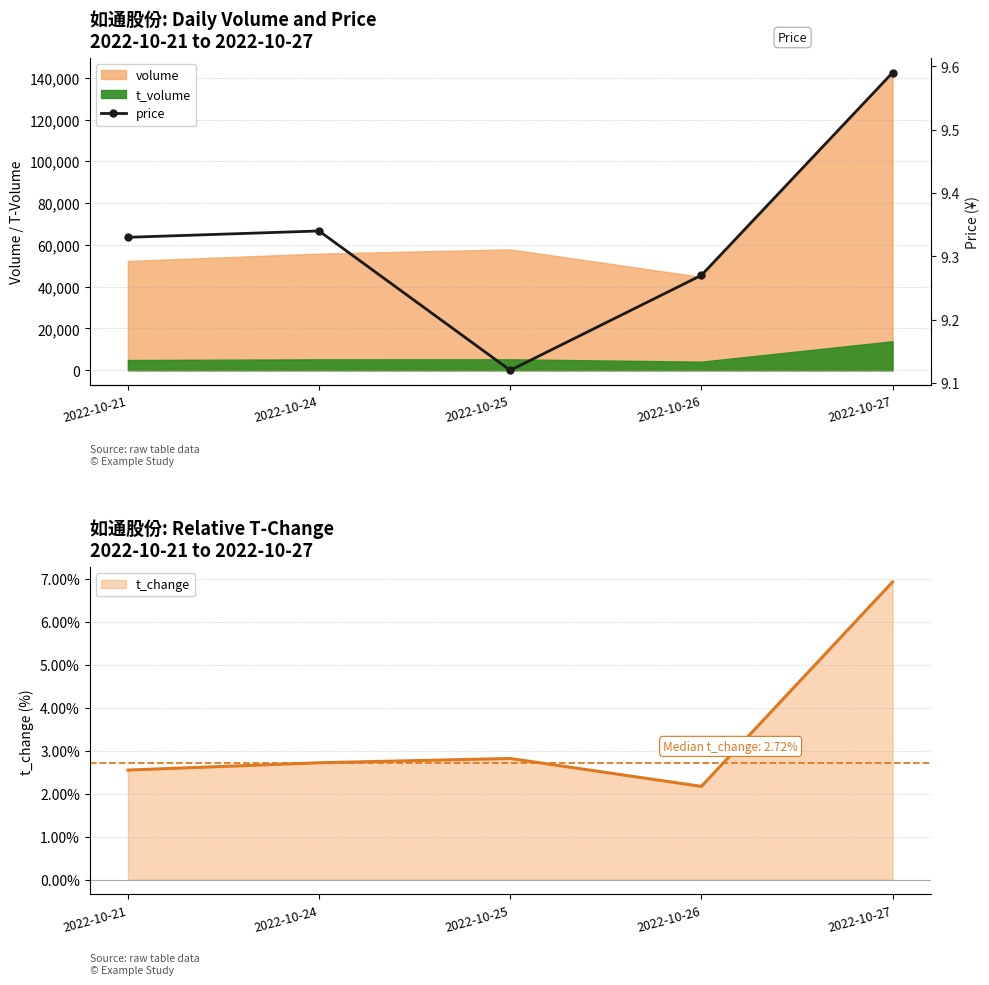

What is the ratio of the value at 2022-10-25 to the value at 2022-10-24?

1.0